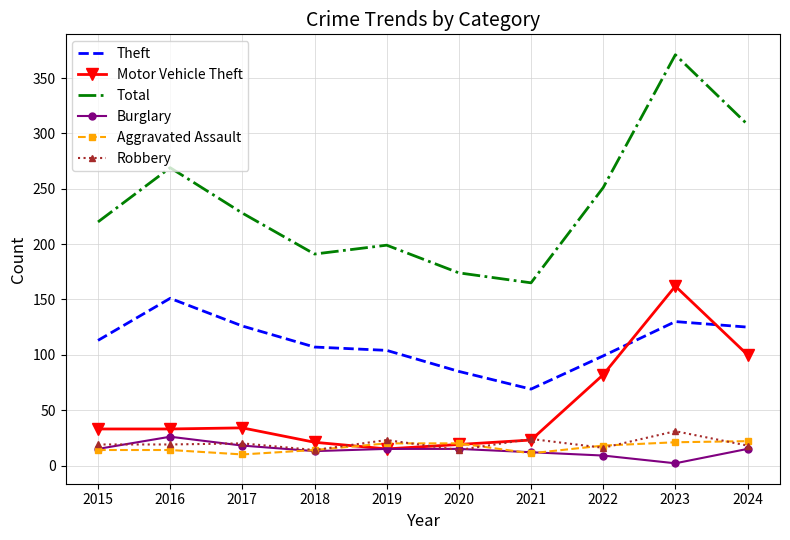

Where do Robbery and Motor Vehicle Theft first cross each other?

2018 and 2019